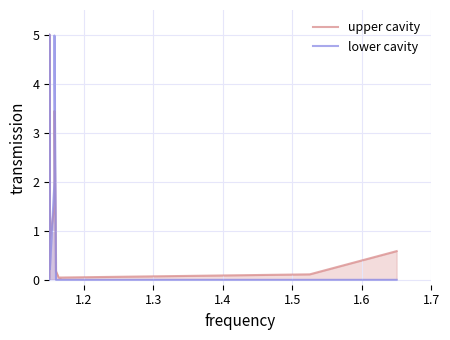

True or false: upper cavity and lower cavity cross at least once.

True